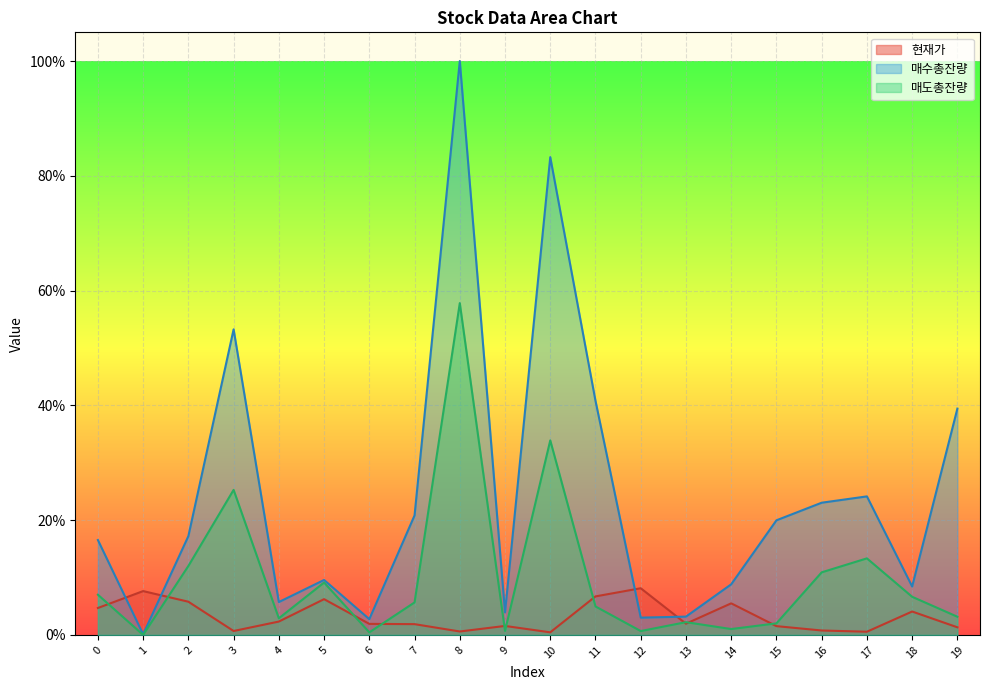

Is it true that 매도총잔량 equals 0.0 at 4?

False